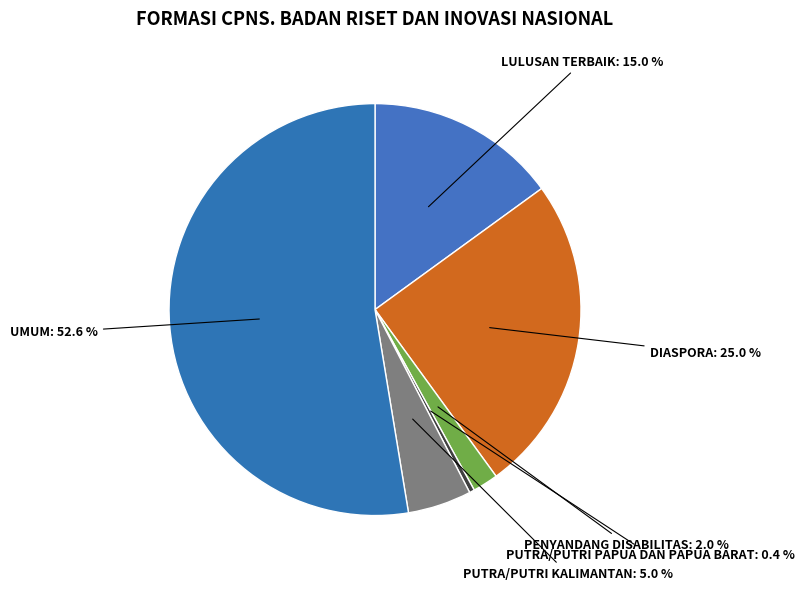

Combined, what portion of the pie is PUTRA/PUTRI KALIMANTAN and DIASPORA?

30.0%